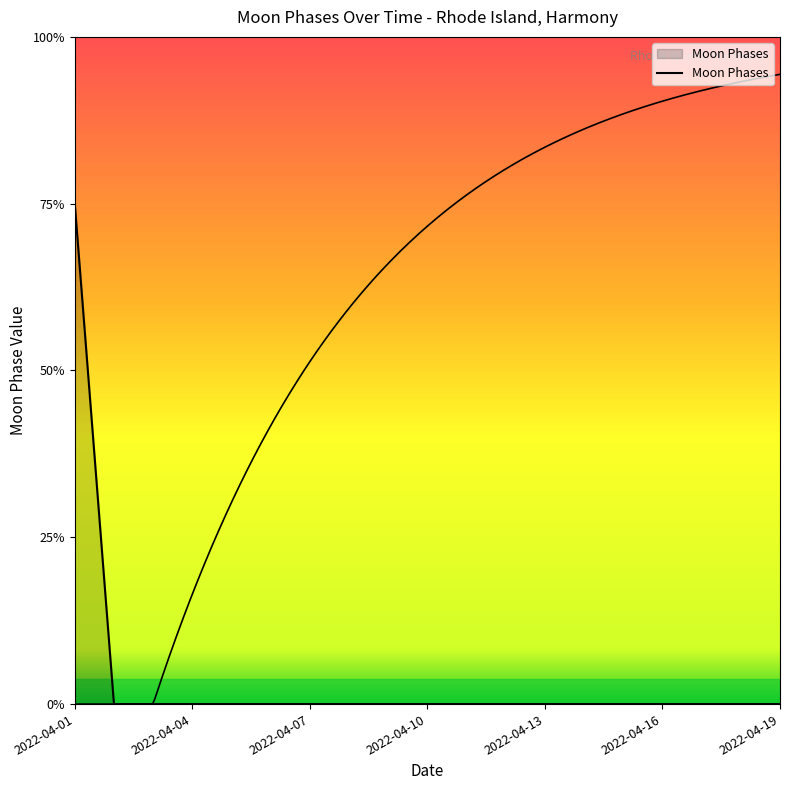

How many lines are shown in the chart?

1